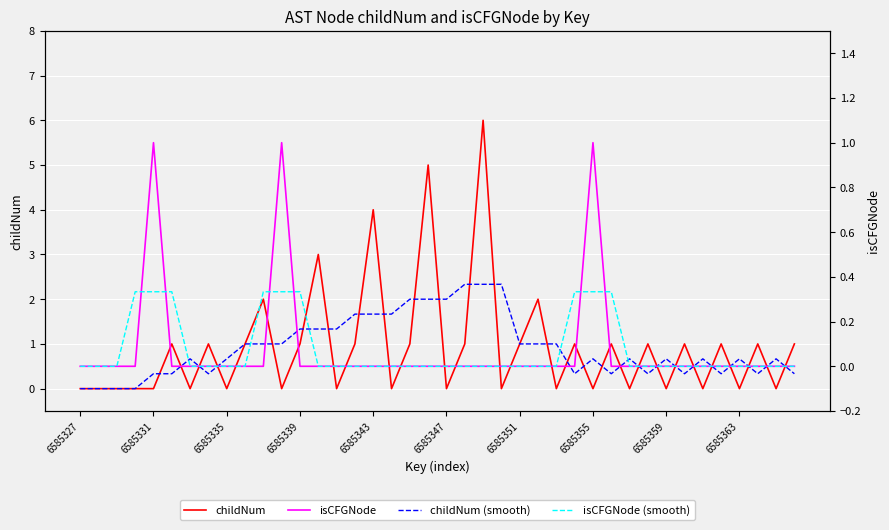

How many isCFGNode values are between 0 and 1?

40